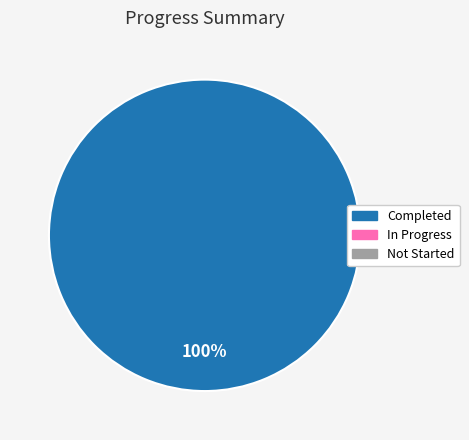

Is there any slice that represents more than half of the pie?

Yes